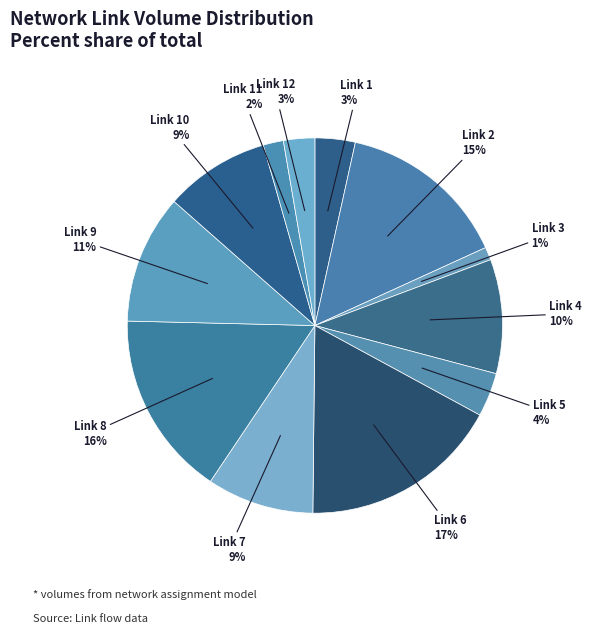

What percentage is the Link 9 slice, to the nearest percent?

11%